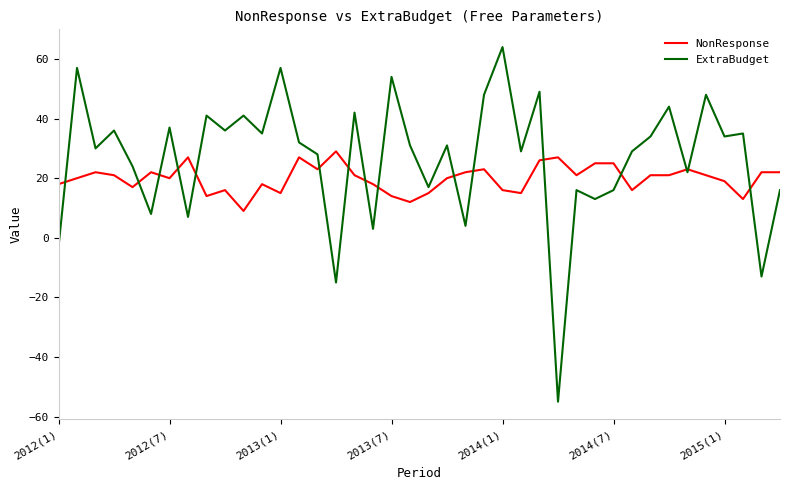

List the series in order of their peak value, lowest first.

NonResponse, ExtraBudget